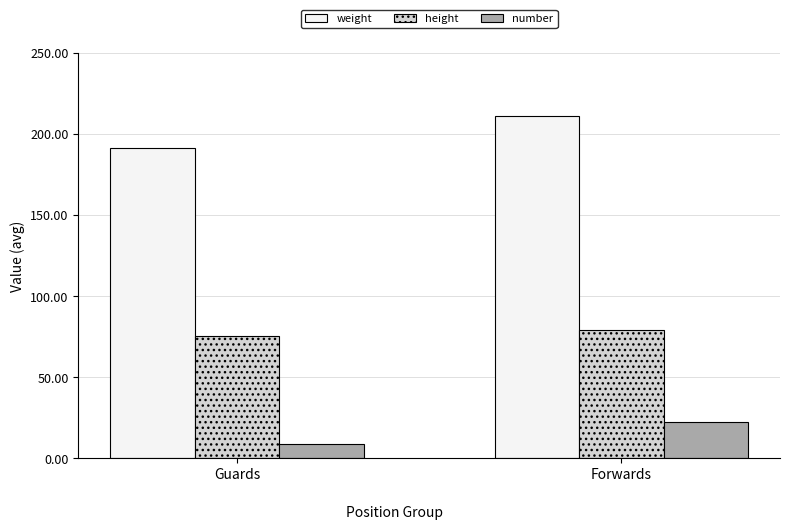

List the labels in order of height value, smallest first.

Guards, Forwards